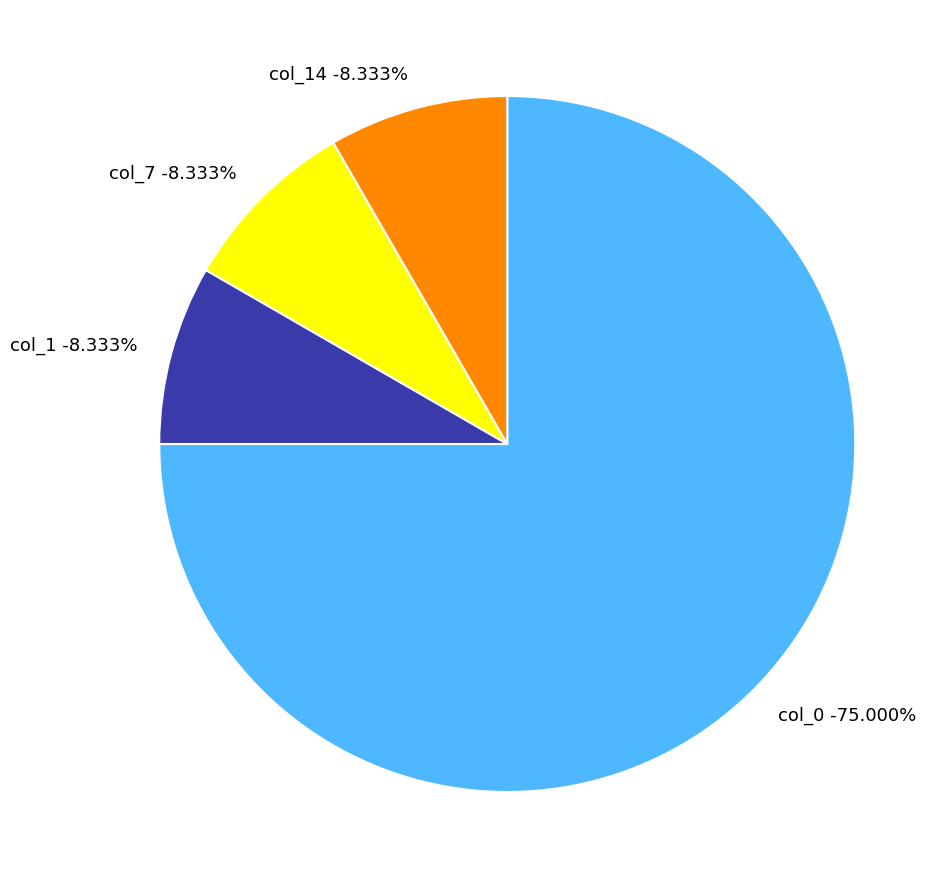

To the nearest percent, what portion does col_14 represent?

8%